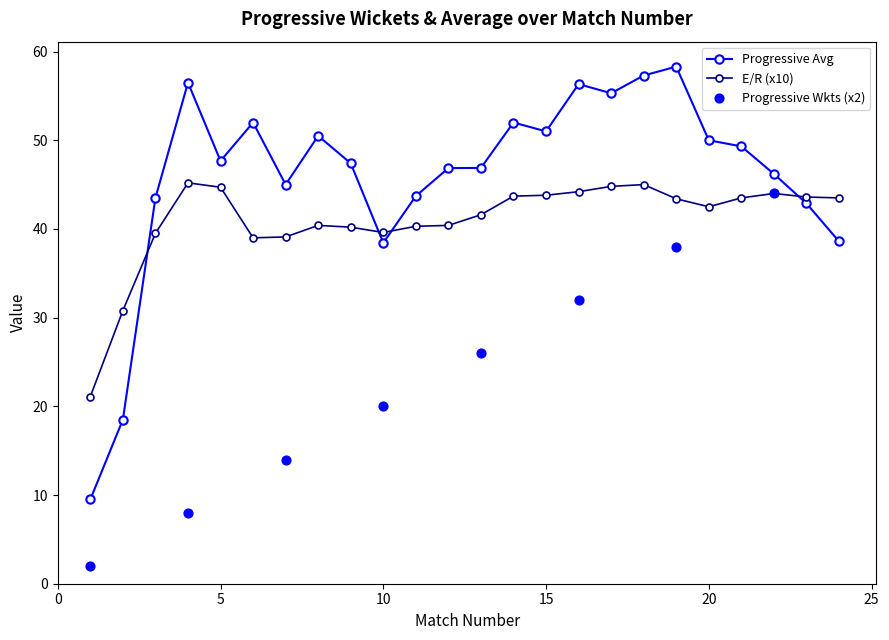

What is the highest value of the E/R (x10) series?

45.2